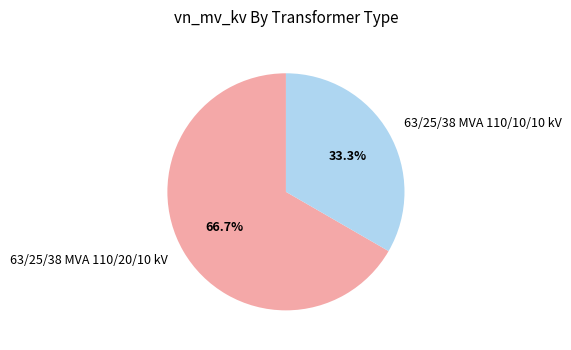

Is it true that 63/25/38 MVA 110/10/10 kV is 40% of the pie?

False